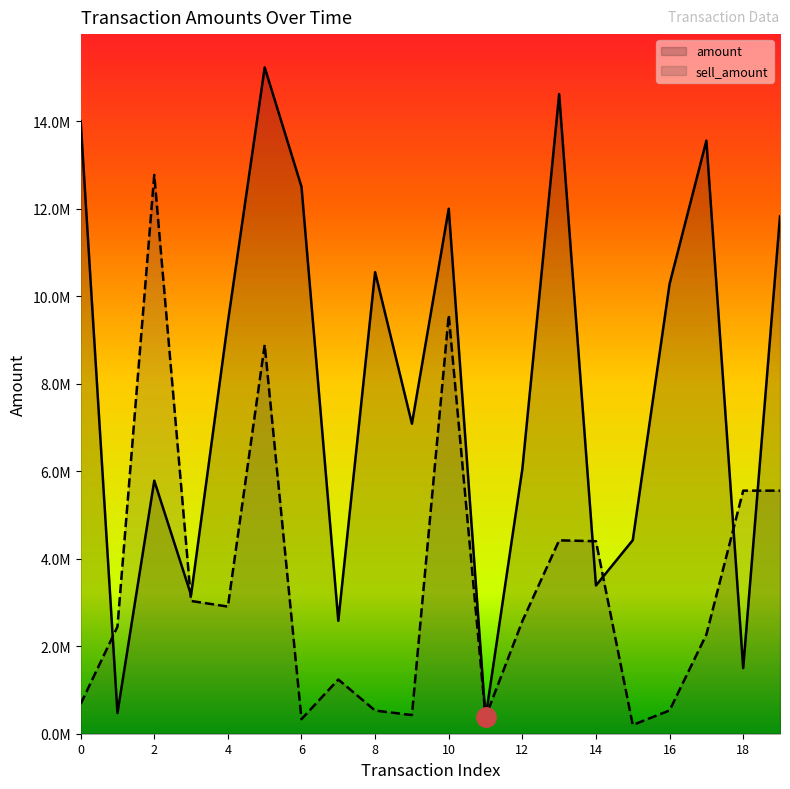

Between 0 and 2, which series saw the biggest shift?

sell_amount